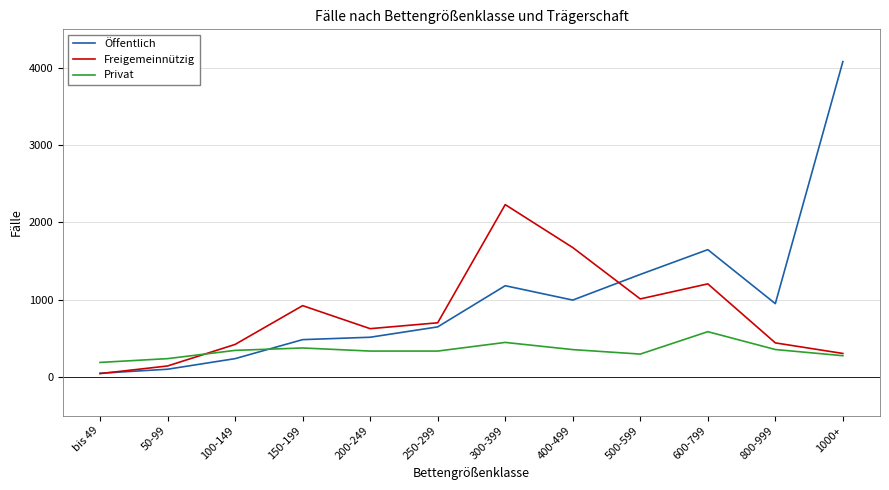

What is the difference between the highest and lowest values at 200-249?

290